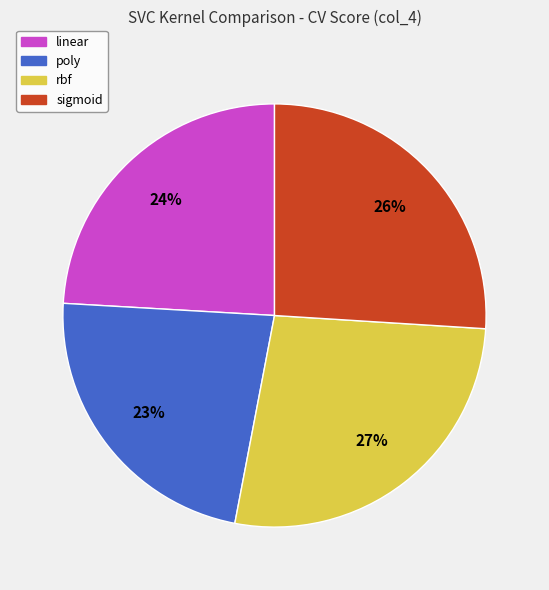

How many slices are in this pie chart?

4